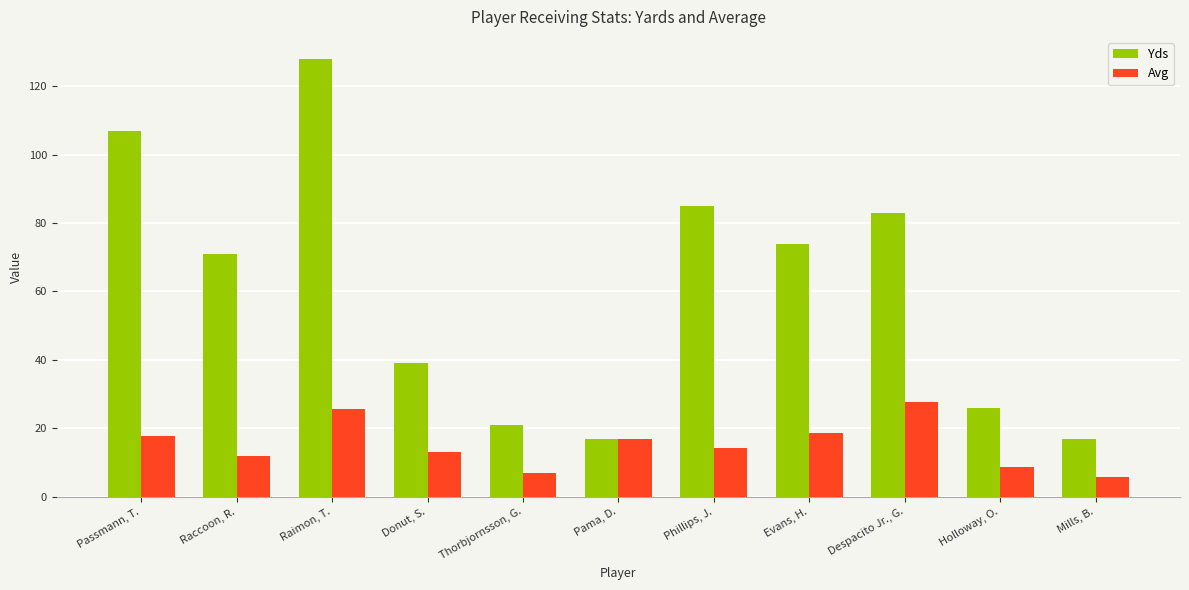

What is the sum of the Avg values at Evans, H. and Thorbjornsson, G.?

25.5